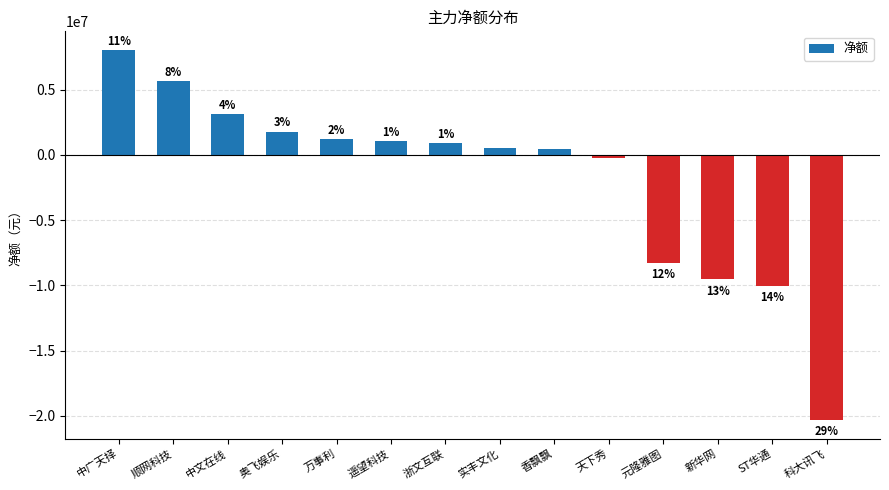

What is the value of the 3rd bar from the left?

3098344